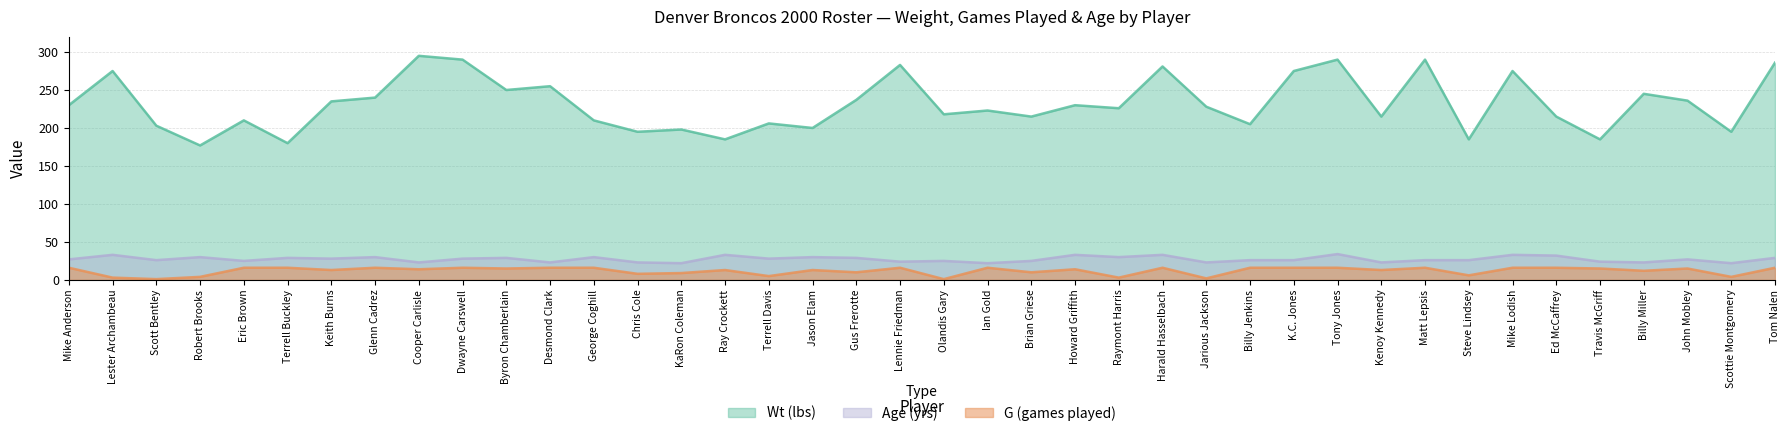

Does the chart display data point markers on the line(s)?

No